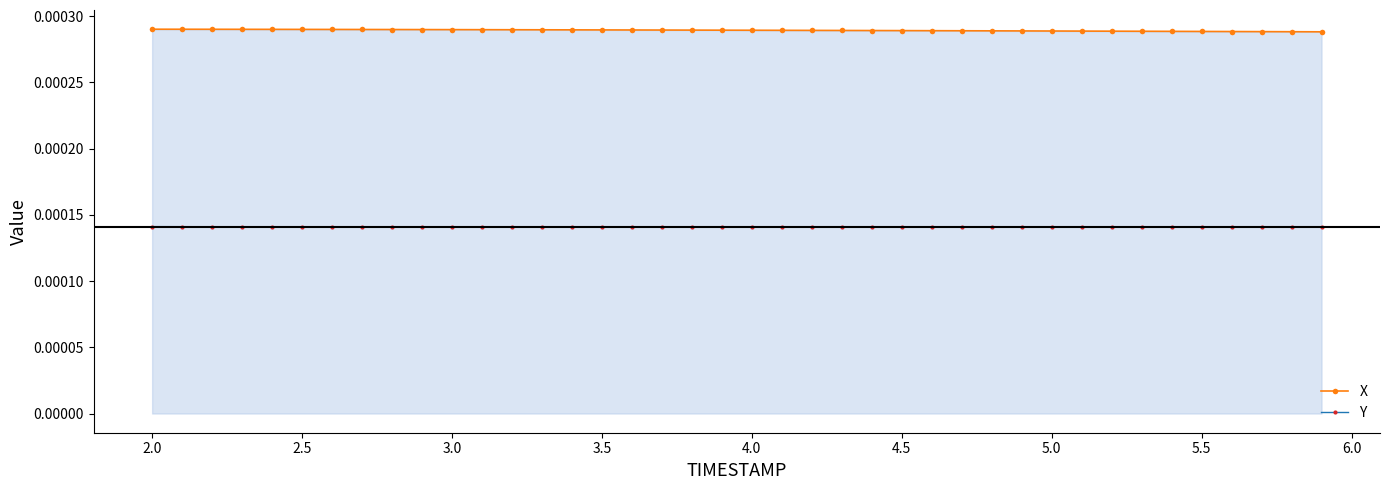

How many X values are between 0 and 1?

40